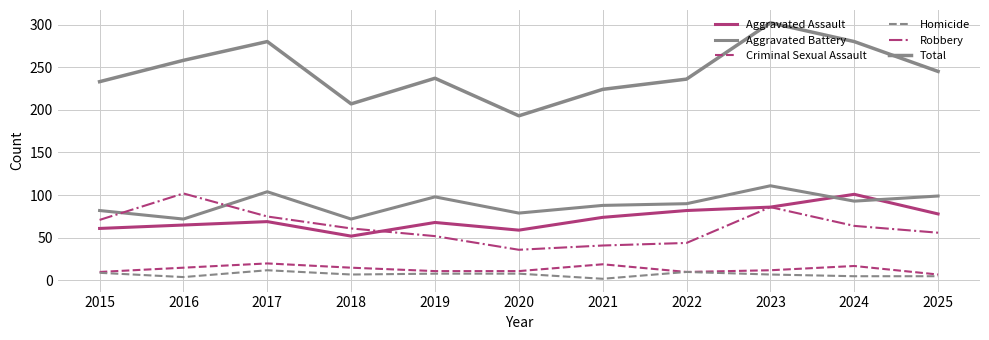

Does the chart display data point markers on the line(s)?

No